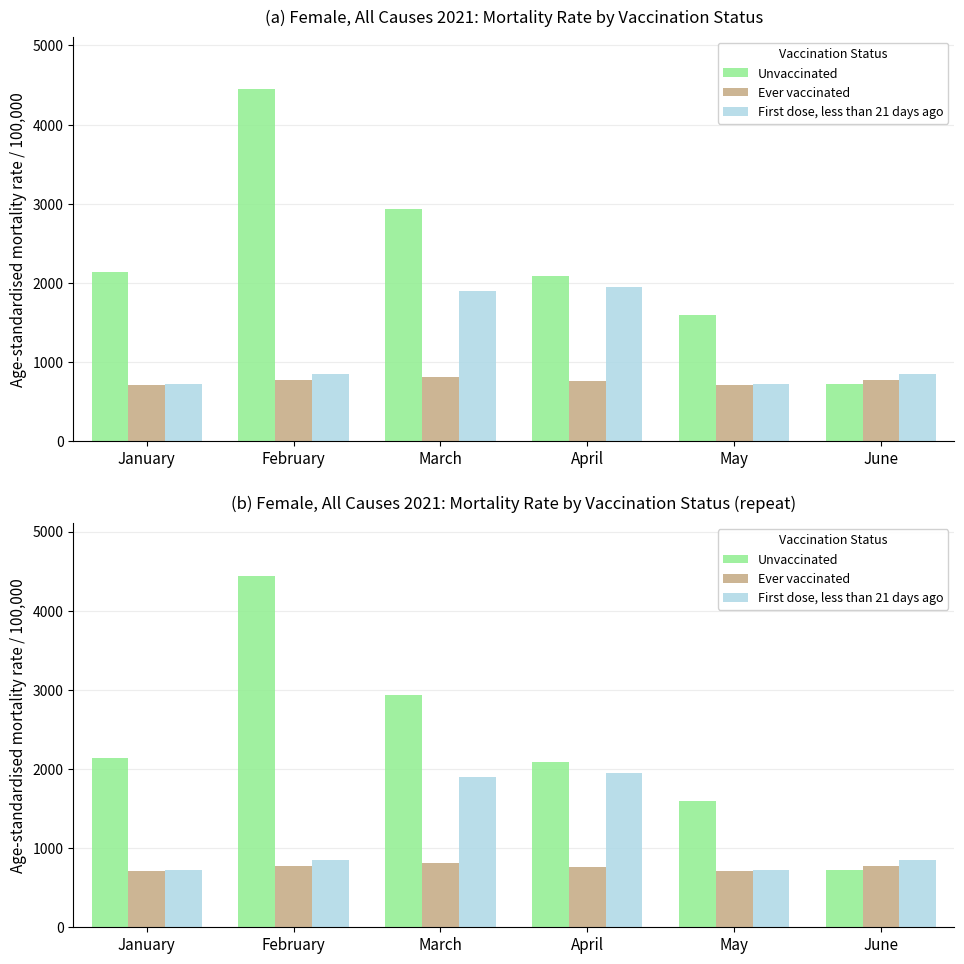

Which series has the largest range (max minus min)?

Unvaccinated